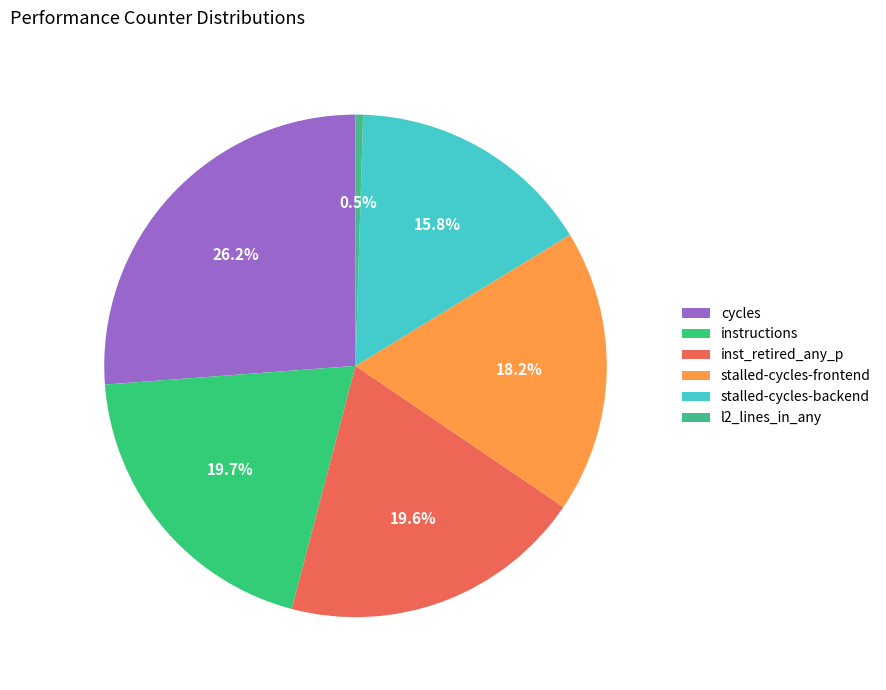

Which slice is the largest?

cycles